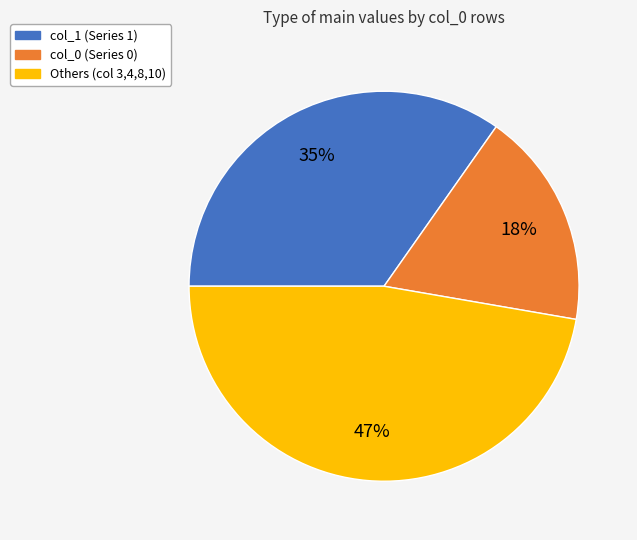

Which category has the smallest portion of the pie?

col_0 (Series 0)